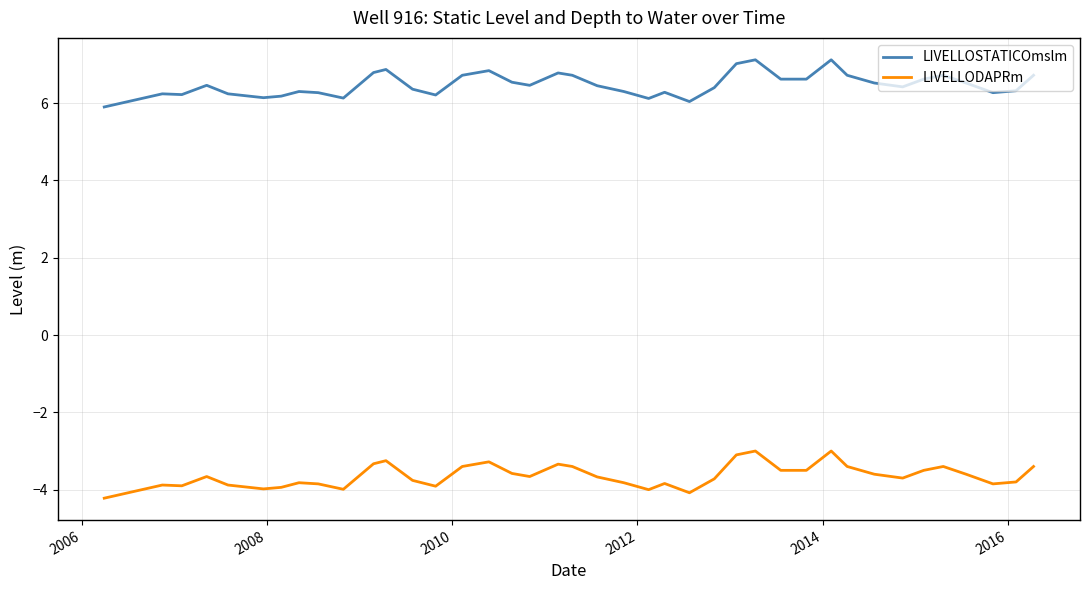

True or false: LIVELLODAPRm and LIVELLOSTATICOmslm intersect in this chart.

False